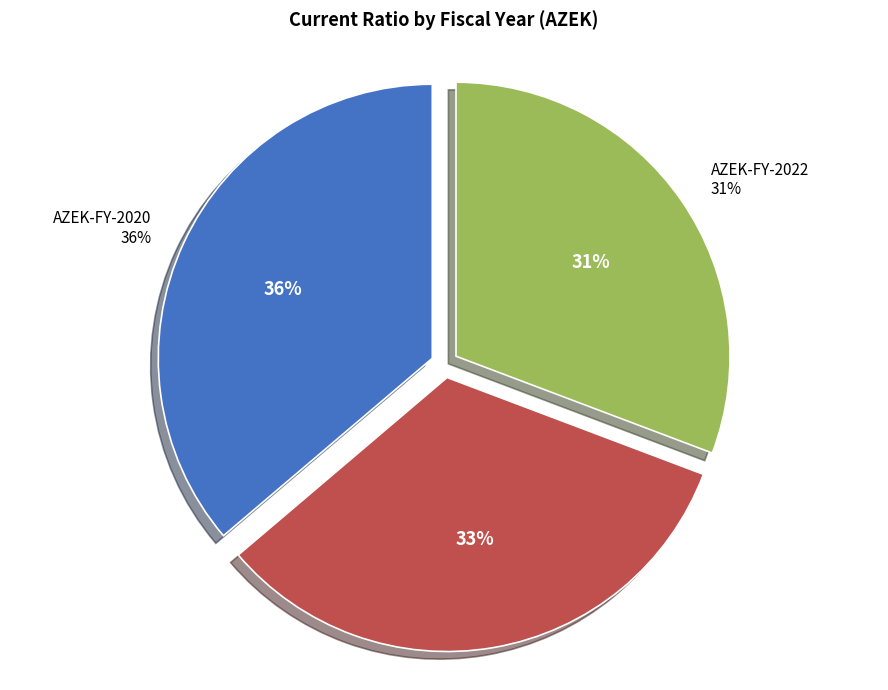

Does AZEK-FY-2020 account for over 50% of the chart?

No